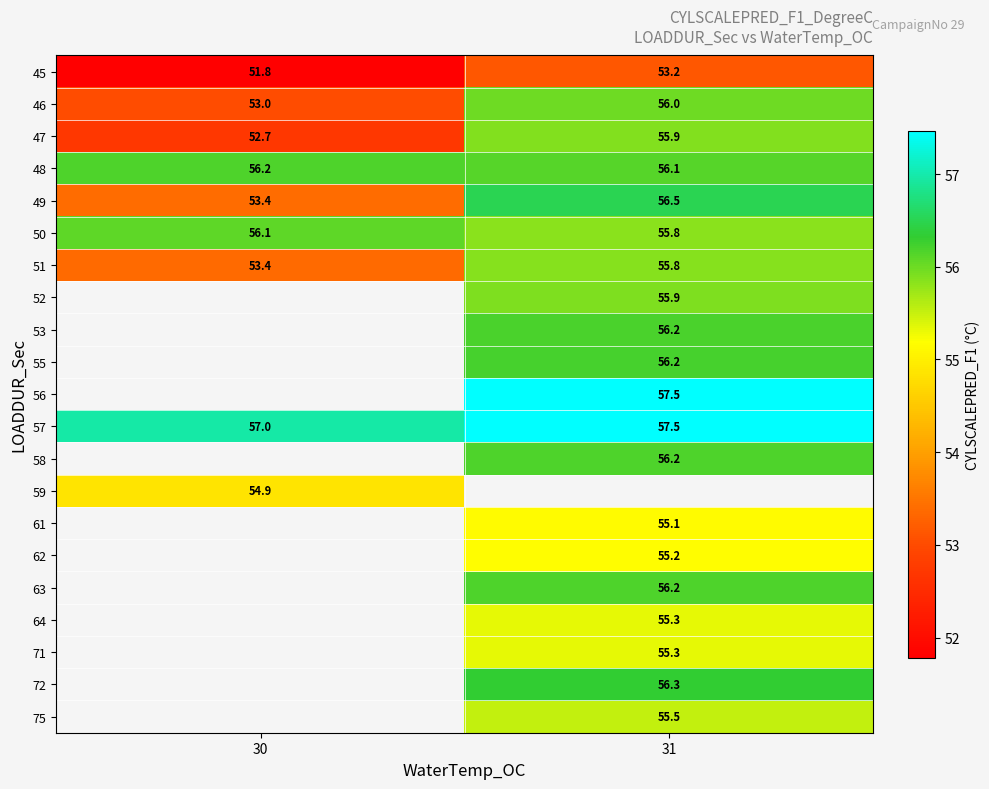

Is the value of 50 at 30 greater than the value of 55 at 31?

No